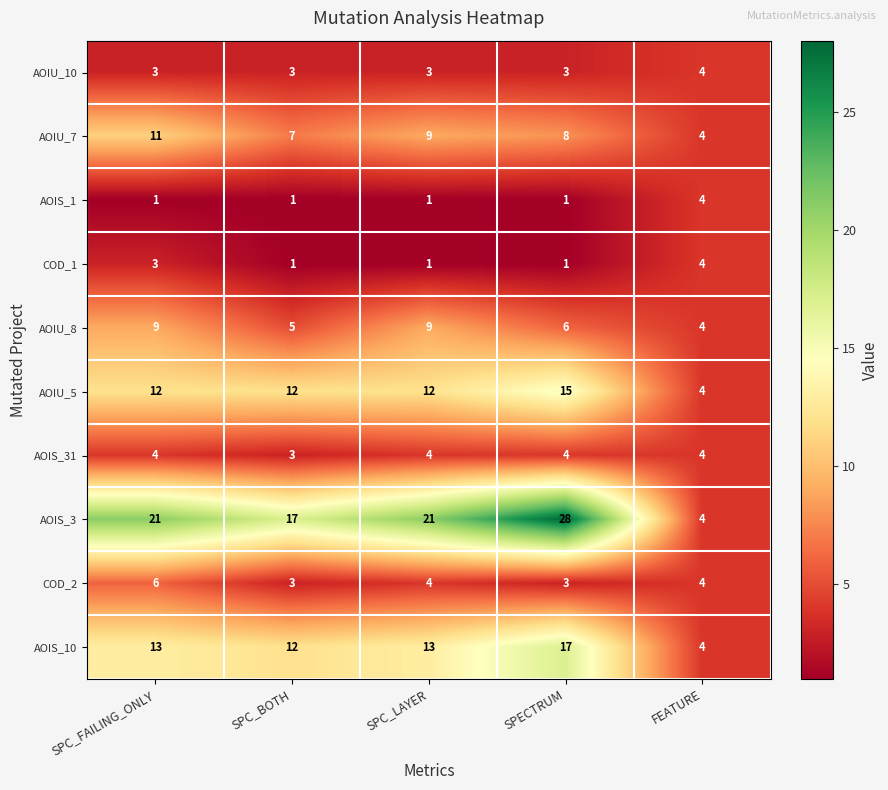

At which label does AOIU_8 reach its minimum?

FEATURE